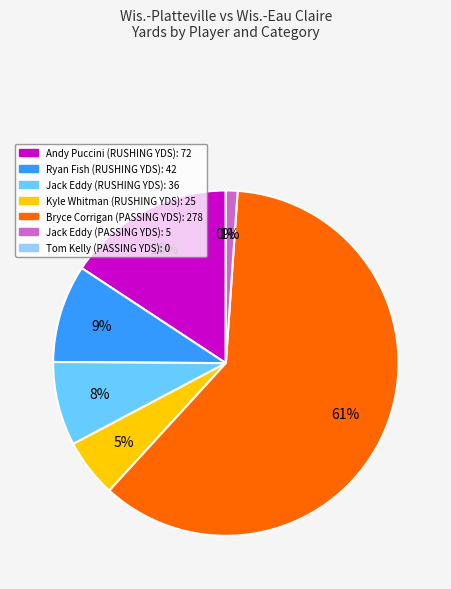

Rank the categories by value from highest to lowest.

Bryce Corrigan (PASSING YDS), Andy Puccini (RUSHING YDS), Ryan Fish (RUSHING YDS), Jack Eddy (RUSHING YDS), Kyle Whitman (RUSHING YDS), Jack Eddy (PASSING YDS), Tom Kelly (PASSING YDS)